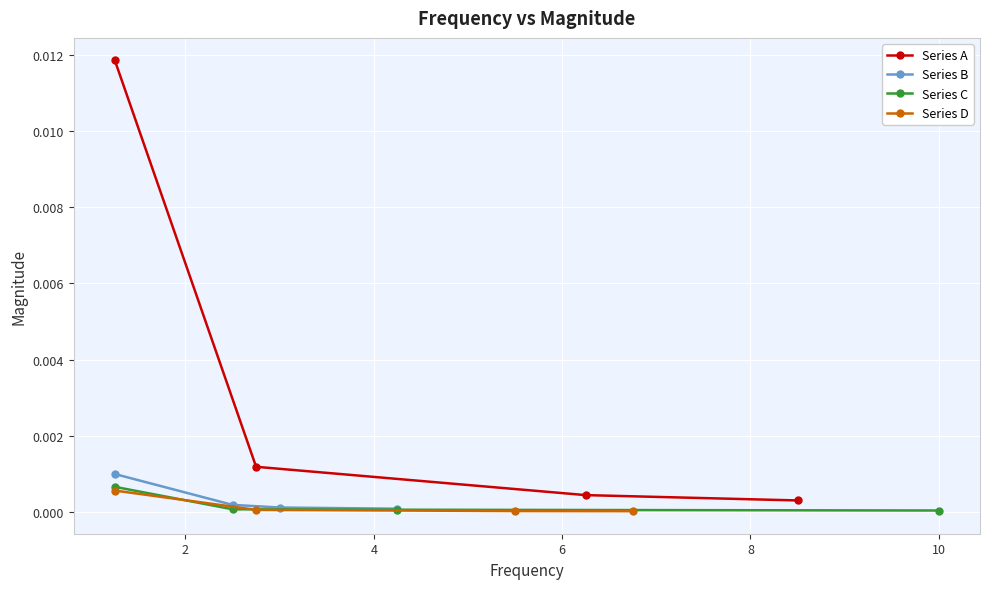

True or false: Series B has more than 0 points higher than both neighbors.

False